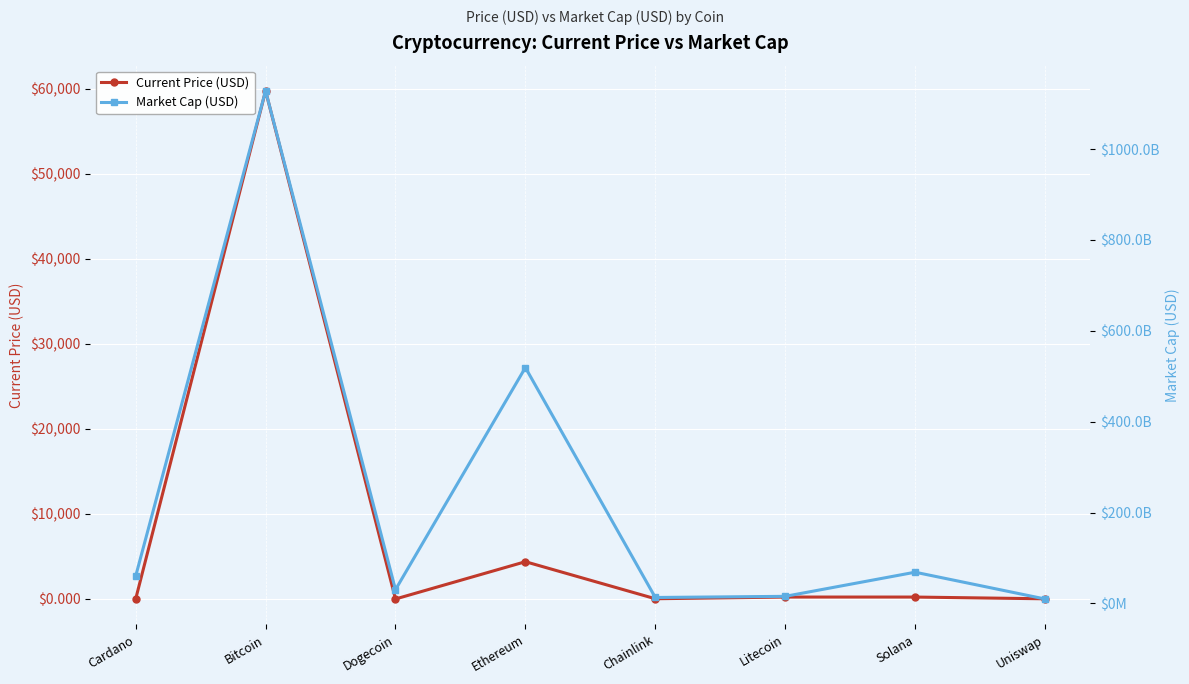

What is the value of the Market Cap (USD) point at the 5th from the left?

13214492044.0